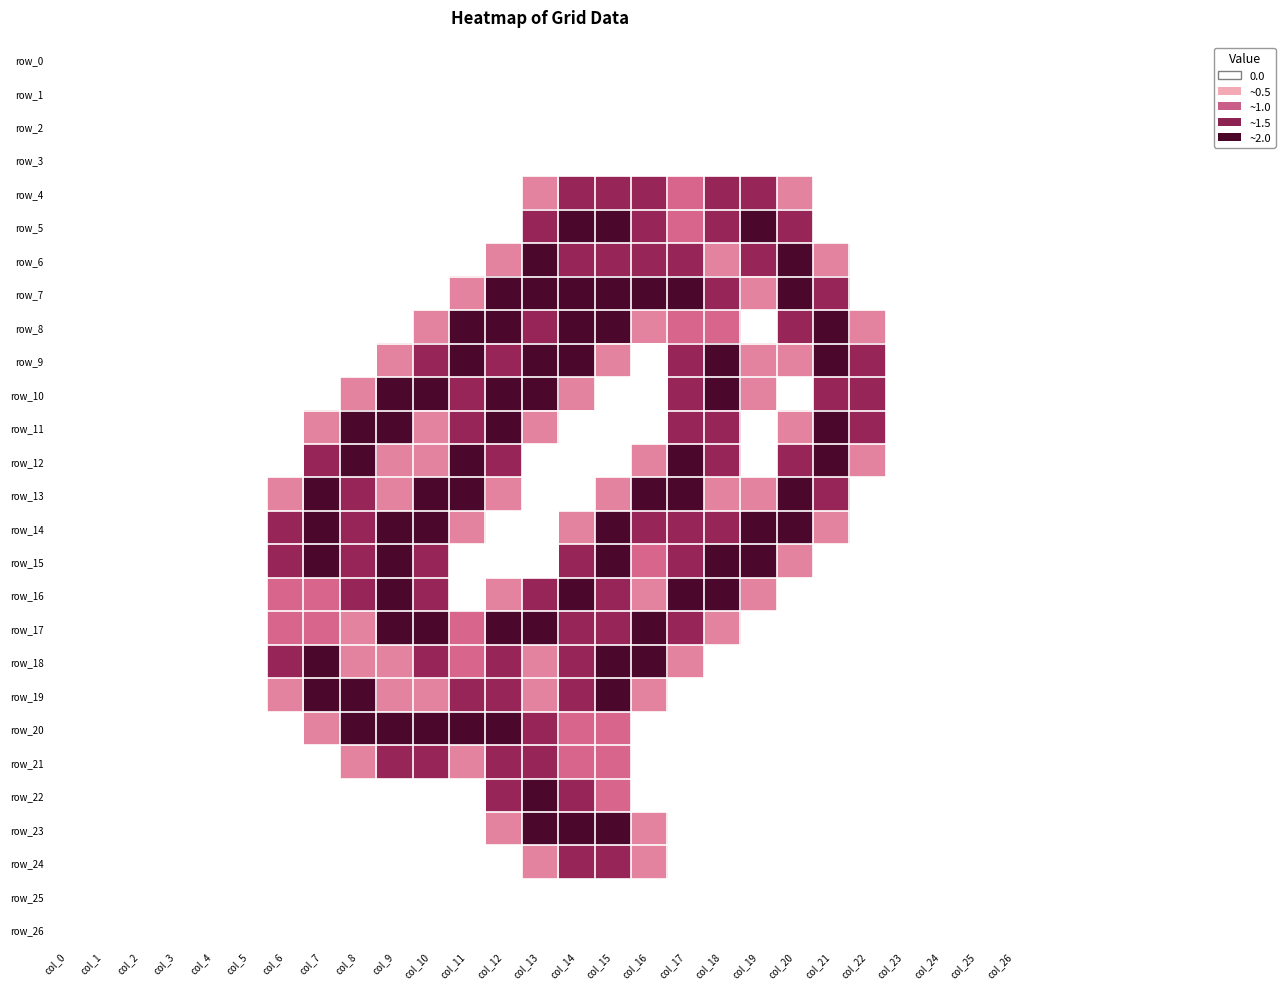

Rank the series by their maximum value, from lowest to highest.

row_0, row_1, row_2, row_3, row_25, row_26, row_4, row_21, row_24, row_5, row_6, row_7, row_8, row_9, row_10, row_11, row_12, row_13, row_14, row_15, row_16, row_17, row_18, row_19, row_20, row_22, row_23